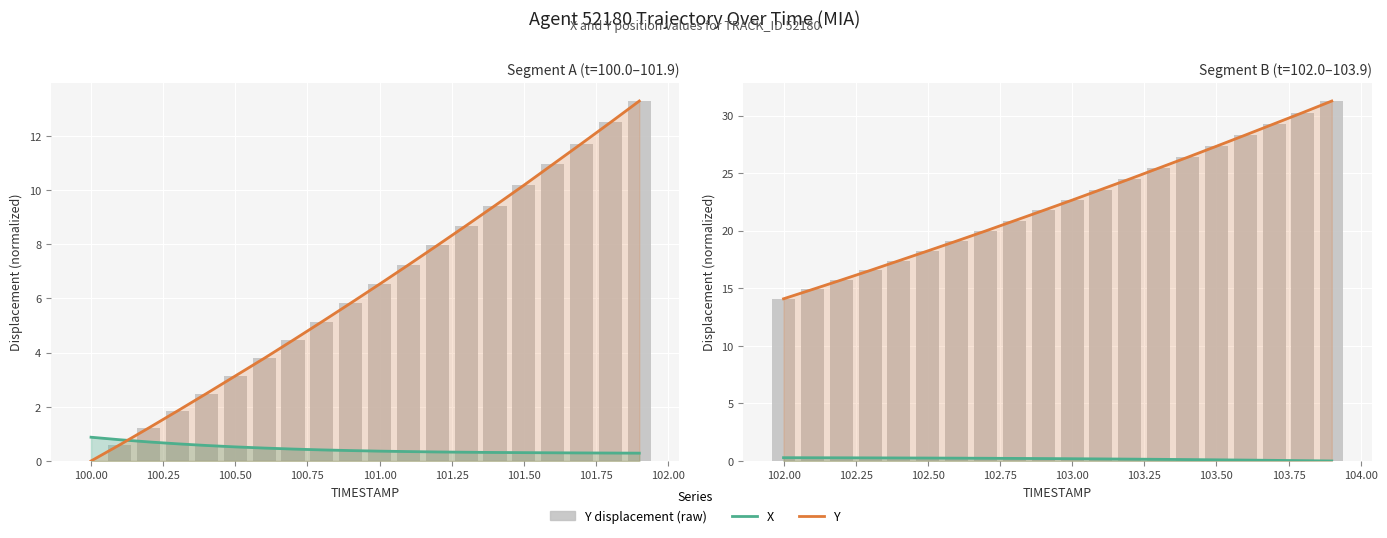

What are all the series names shown in the legend?

X, Y, Y displacement (raw)